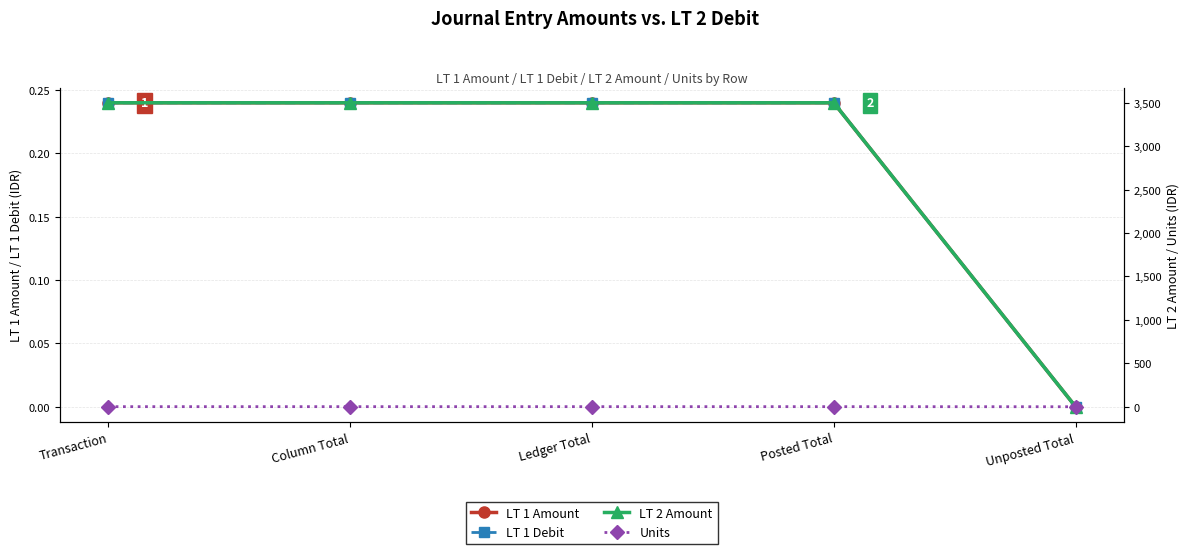

Rank the series at Column Total from lowest to highest value.

LT 1 Amount, LT 1 Debit, Units, LT 2 Amount